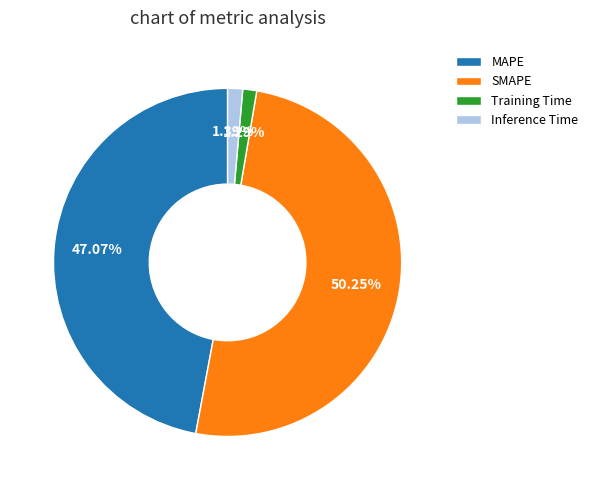

To the nearest percent, what is the average slice percentage?

25%